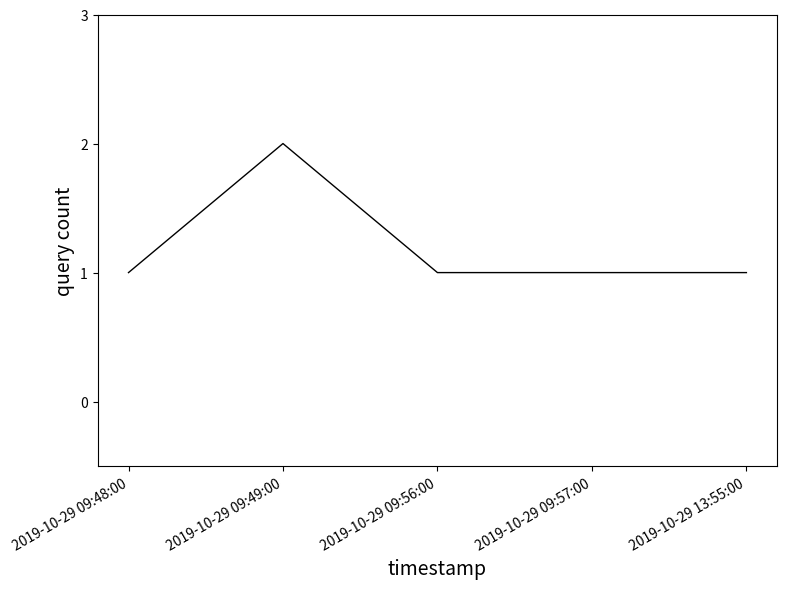

Which label corresponds to the largest value in the chart?

2019-10-29 09:49:00